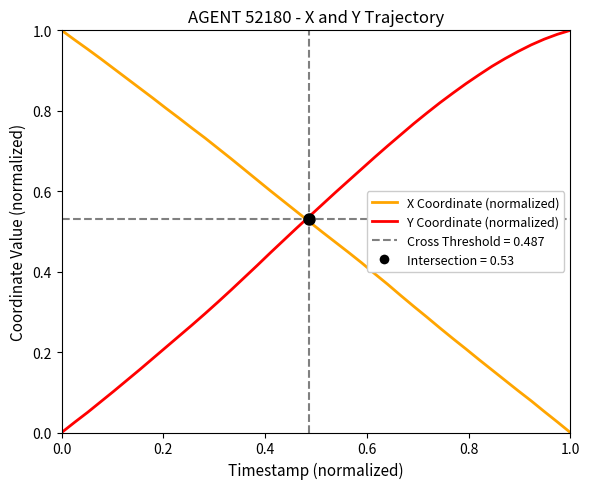

True or false: Y Coordinate (normalized) and X Coordinate (normalized) intersect in this chart.

True